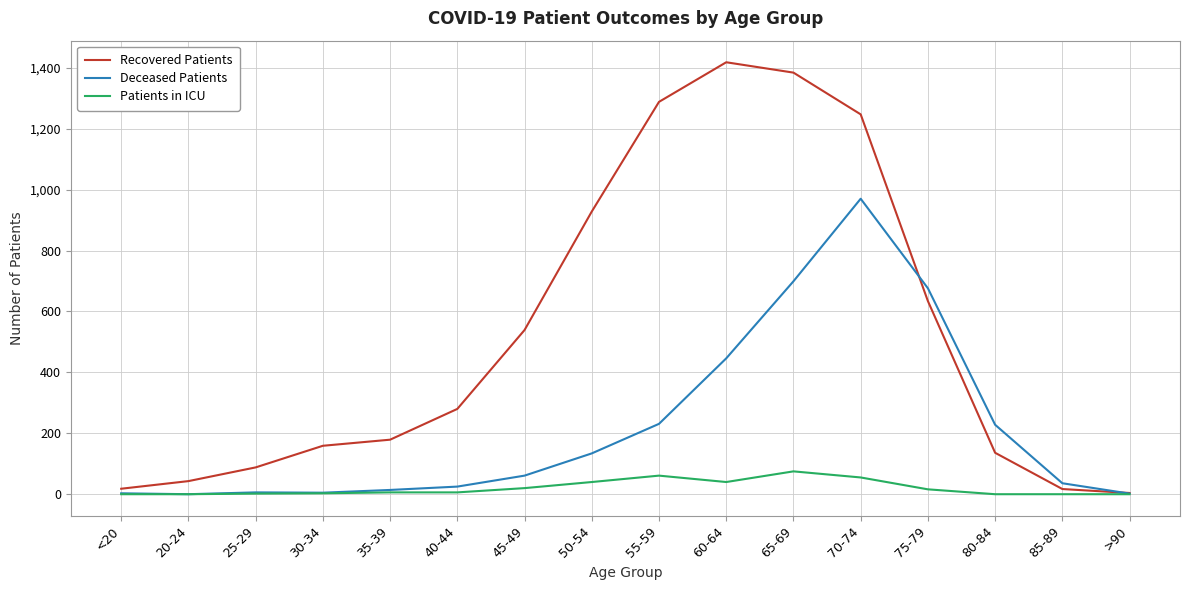

What is the total value across all series at 30-34?

167